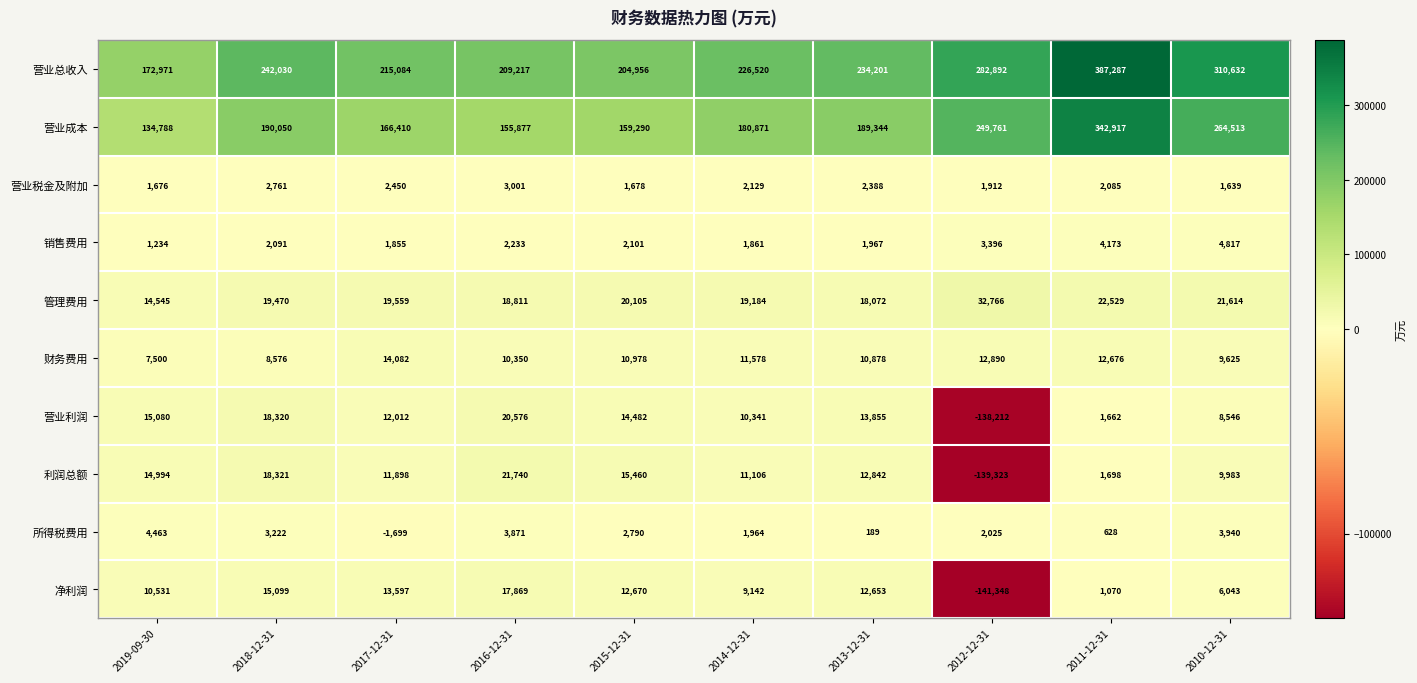

Which series has the largest total across all categories?

营业总收入